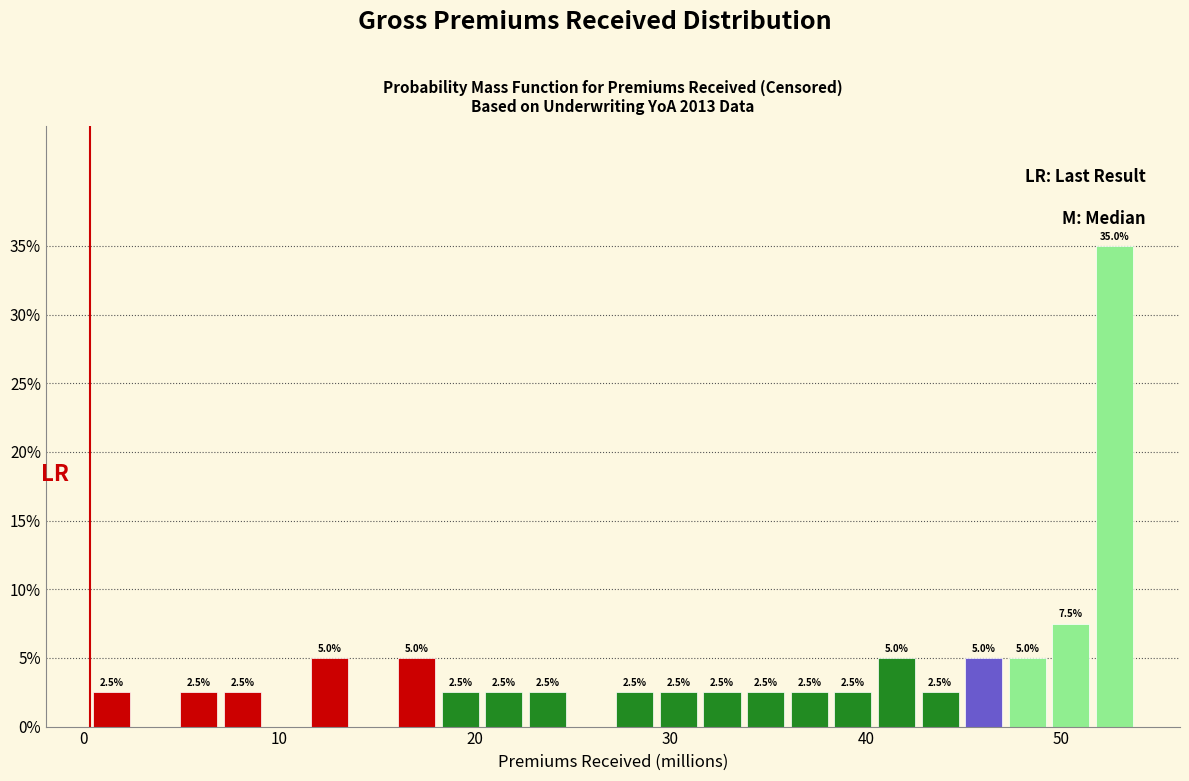

Around what value on the x-axis is the tallest bar? Give the approximate position of its centre, as read against the axis.

53